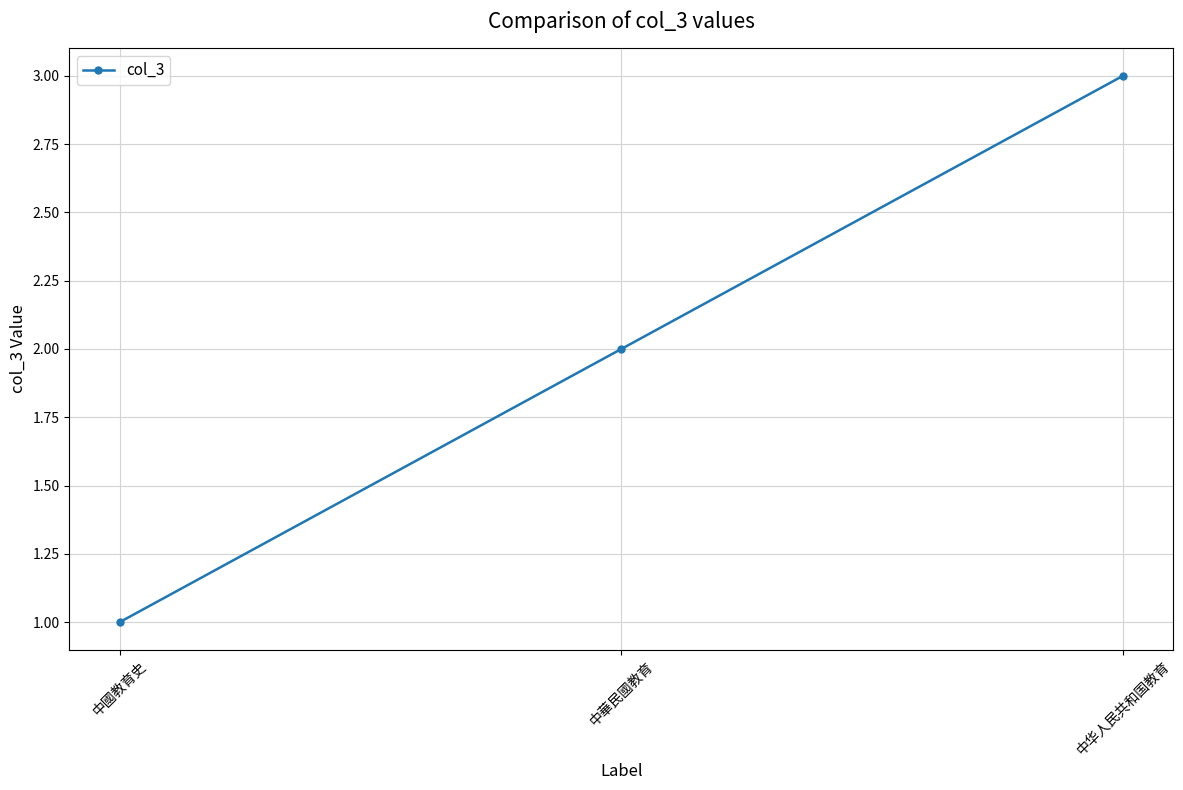

Which has a higher value, 中華民國教育 or 中华人民共和国教育?

中华人民共和国教育